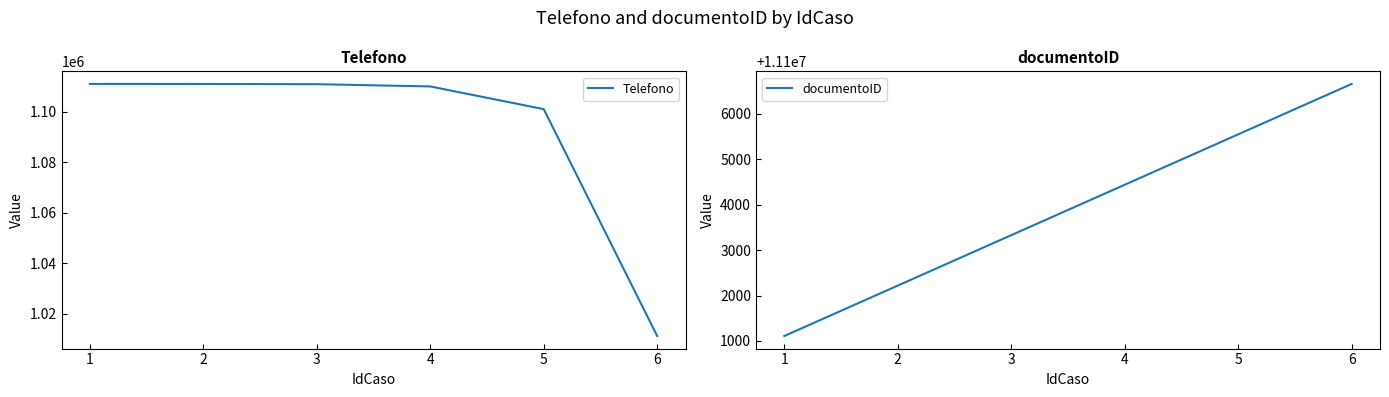

At which label is Telefono closest to 1061110?

5